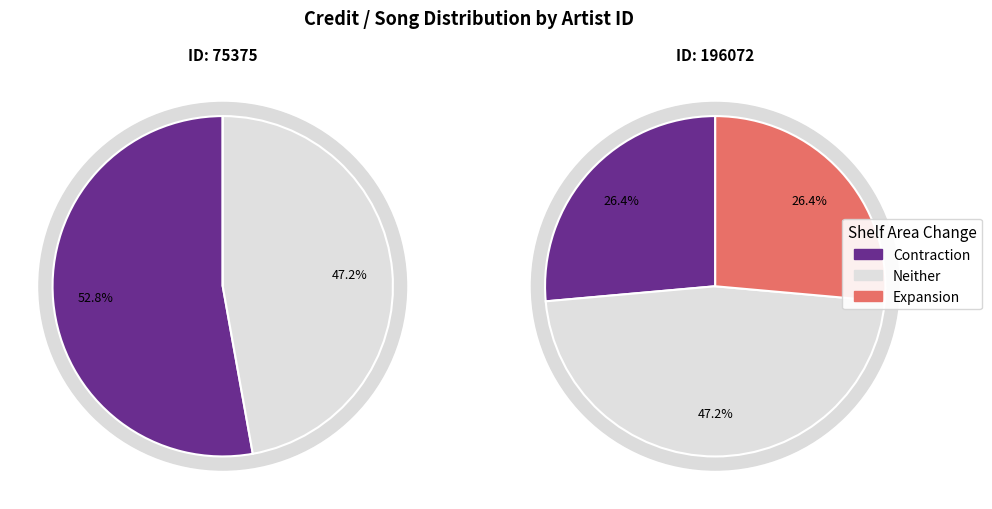

What percentage is NOT represented by 196072?

52.8%